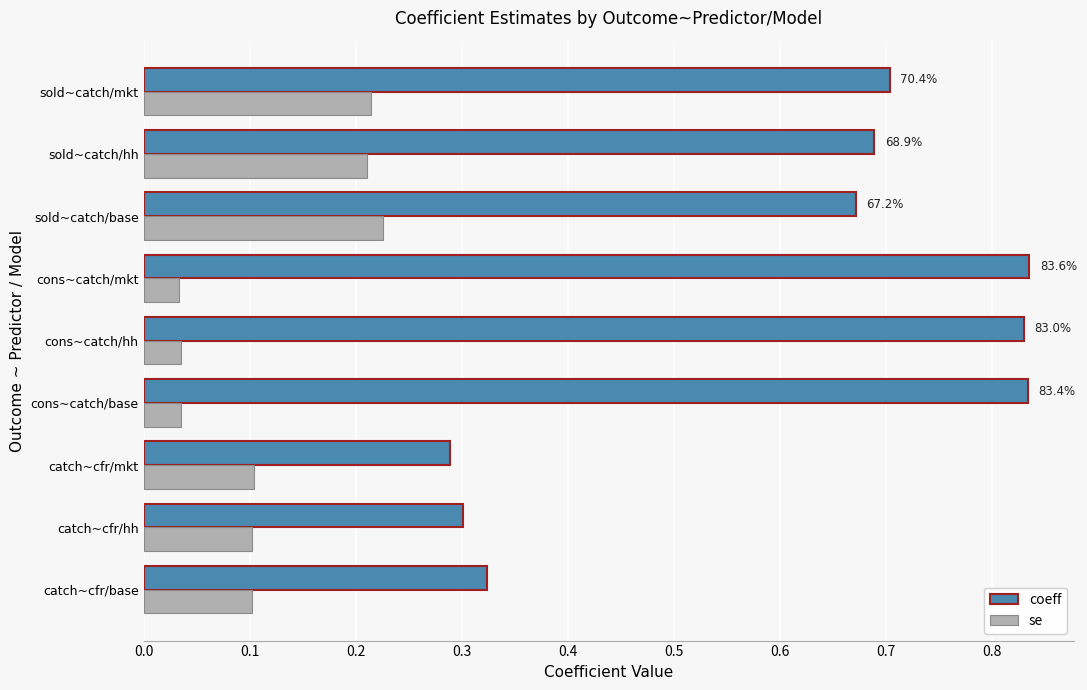

At which label is coeff closest to 0?

catch~cfr/mkt